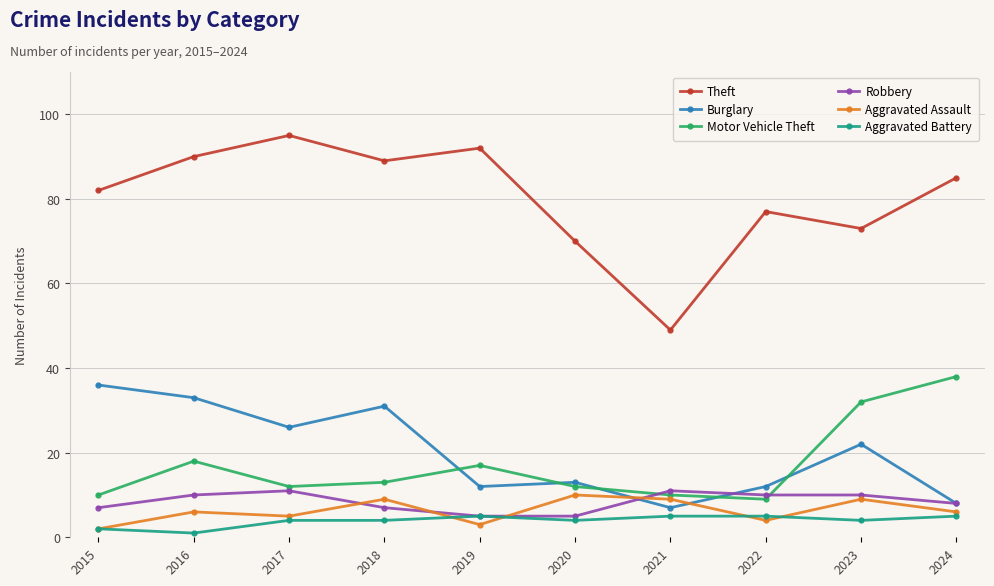

Where is the first local minimum for Aggravated Assault?

2017